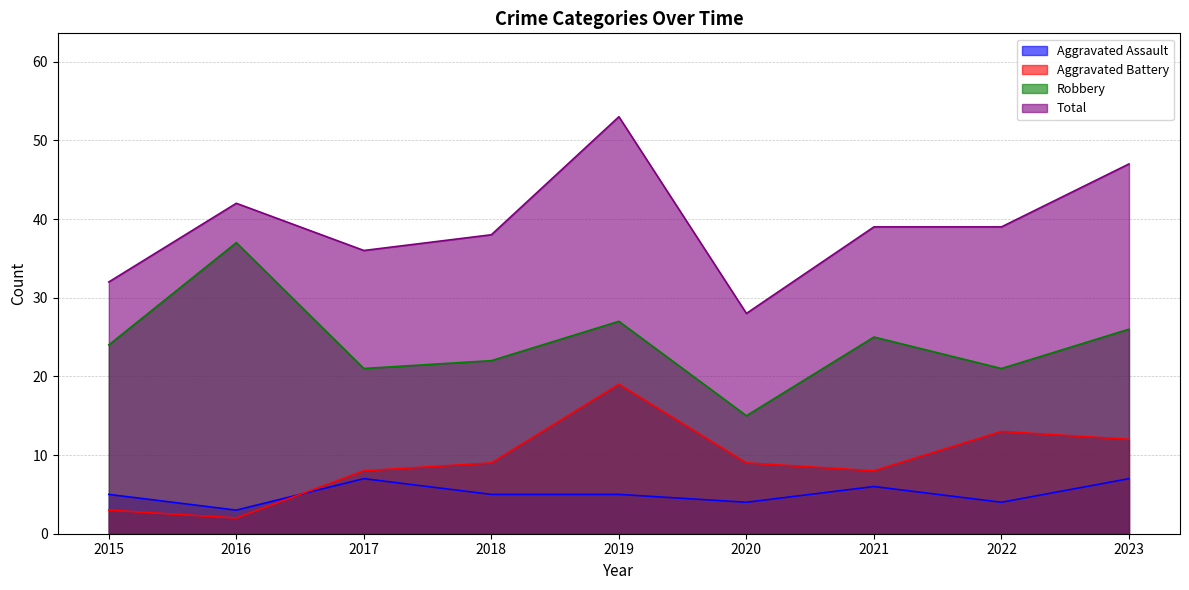

In Aggravated Assault, how many points are lower than both neighbors (excluding endpoints)?

3